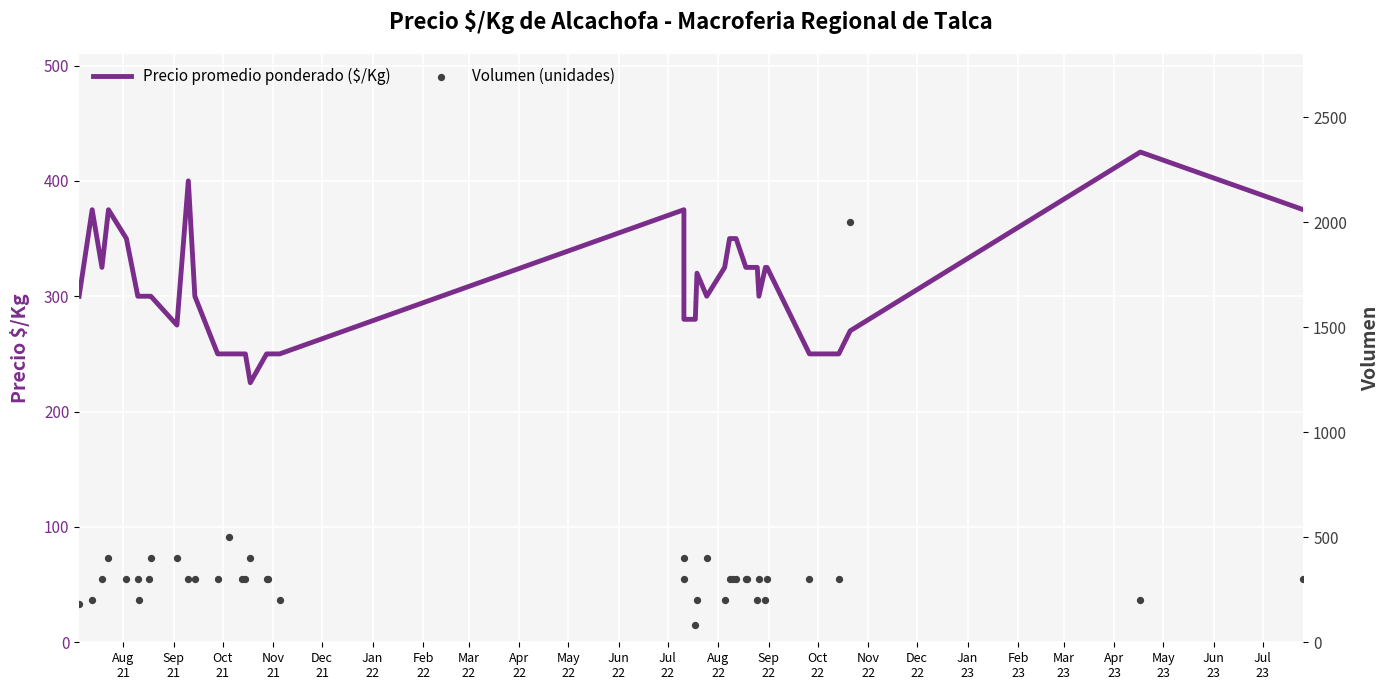

Which series reaches the minimum Y coordinate?

Volumen (unidades)